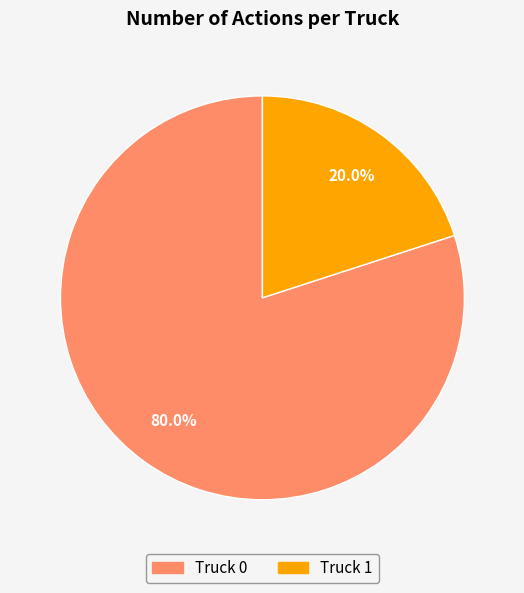

To the nearest percent, what portion does Truck 1 represent?

20%